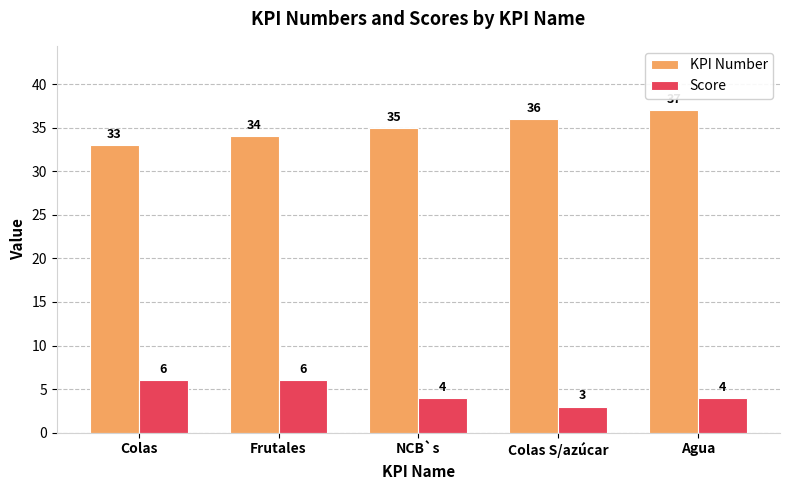

Reading left to right, extract all data points from this chart.

KPI Number: Colas=33	Frutales=34	NCB`s=35	Colas S/azúcar=36	Agua=37
Score: Colas=6	Frutales=6	NCB`s=4	Colas S/azúcar=3	Agua=4